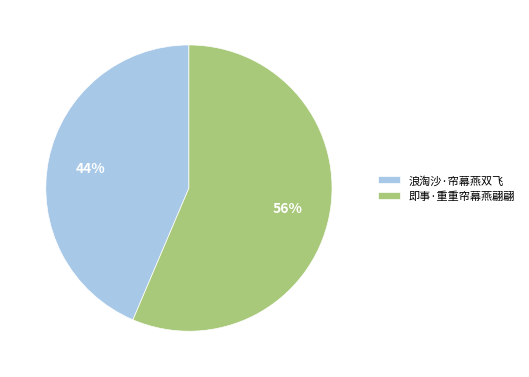

True or false: 浪淘沙·帘幕燕双飞 accounts for 44% of the total.

True